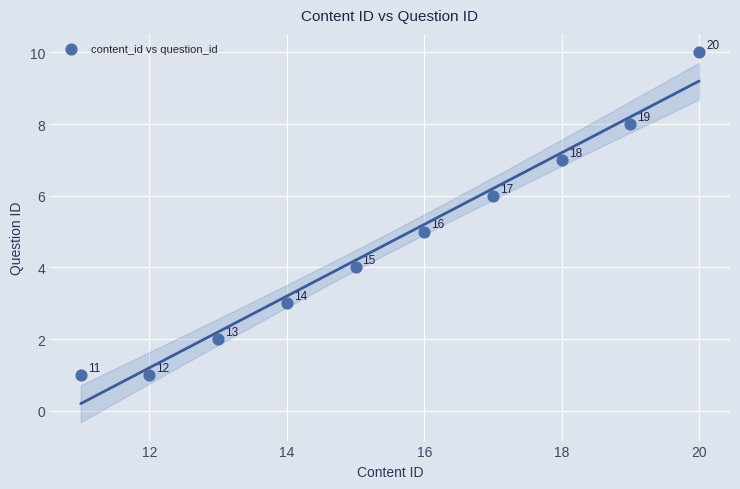

What is the average Y value?

5